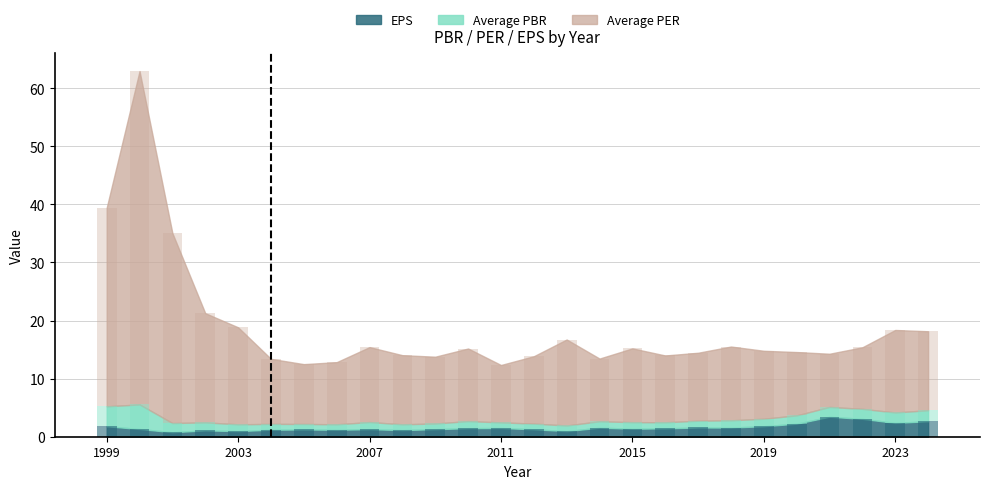

What is the highest value of the EPS series?

3.4